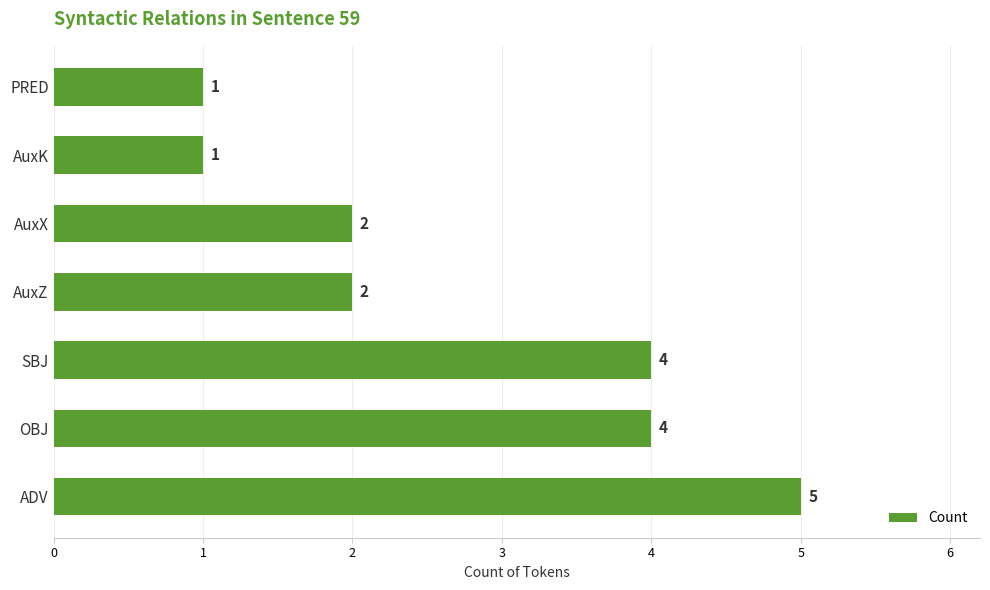

Reading top to bottom, what are all the values shown in this chart?

1	1	2	2	4	4	5